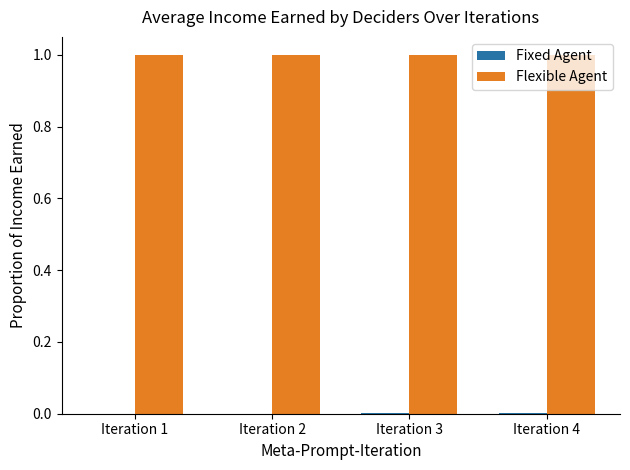

What is the maximum value for Flexible Agent?

1.0